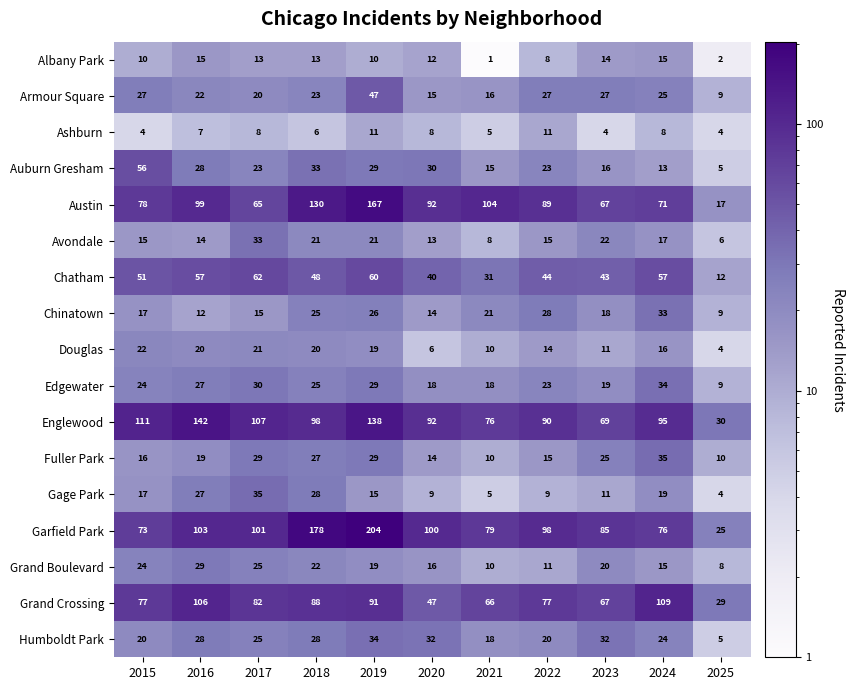

How many data points does each series have?

11